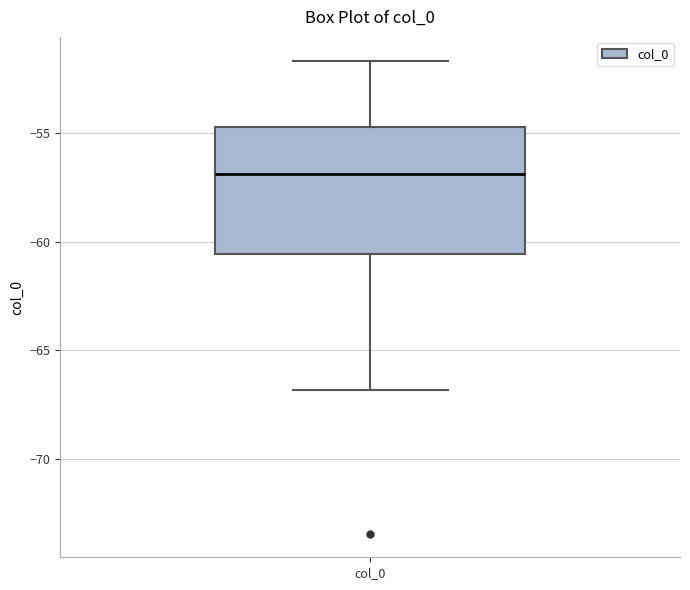

Where is the lower edge of the box for col_0 on the y-axis? The values are not printed on the chart, so give them approximately, as read against the axis.

-60.5